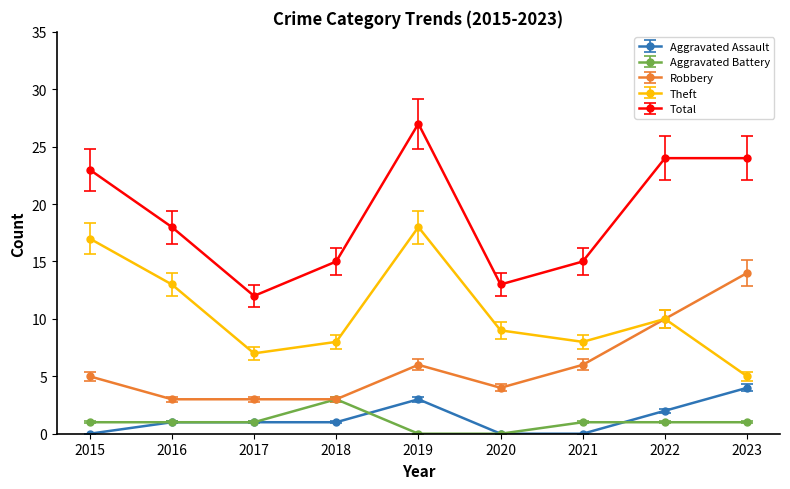

True or false: Aggravated Battery and Theft intersect in this chart.

False